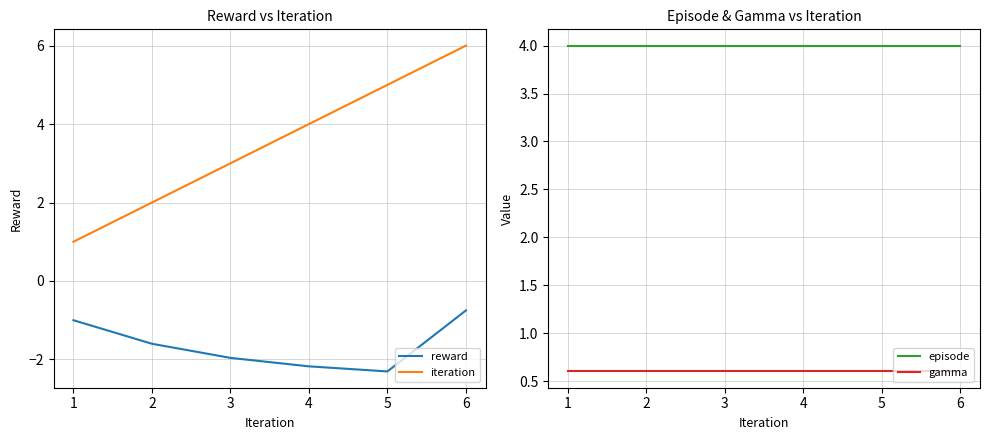

Which series has the largest total across all categories?

episode